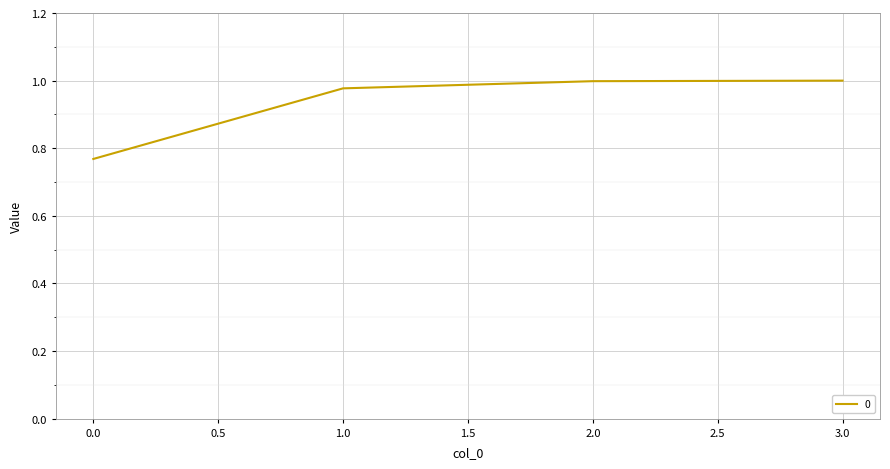

How many distinct data groups are displayed?

1